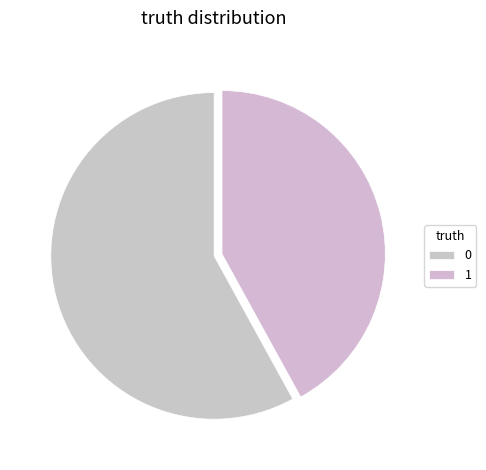

How many segments does this pie chart have?

2